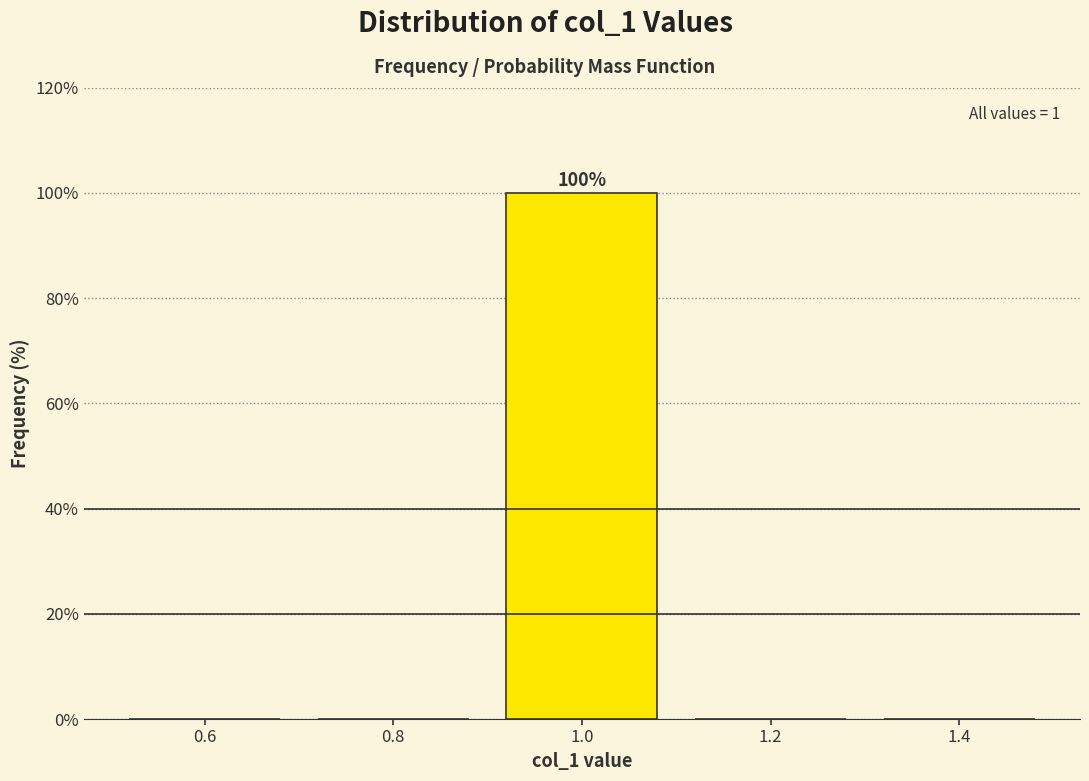

Over which range of the x-axis is the bar tallest?

0.9 to 1.1